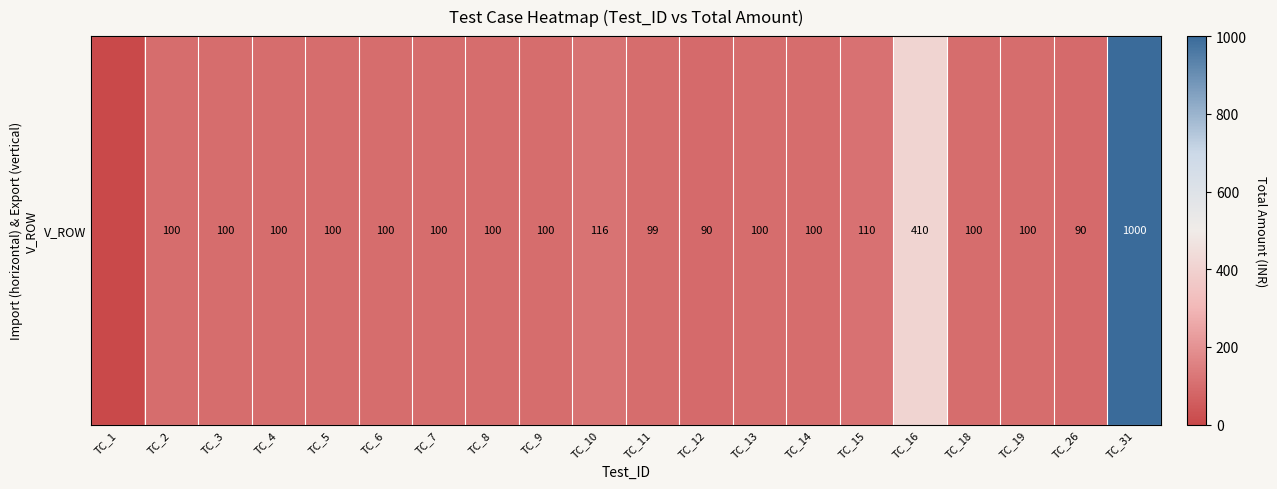

What is the difference between the second highest and second lowest values?

320